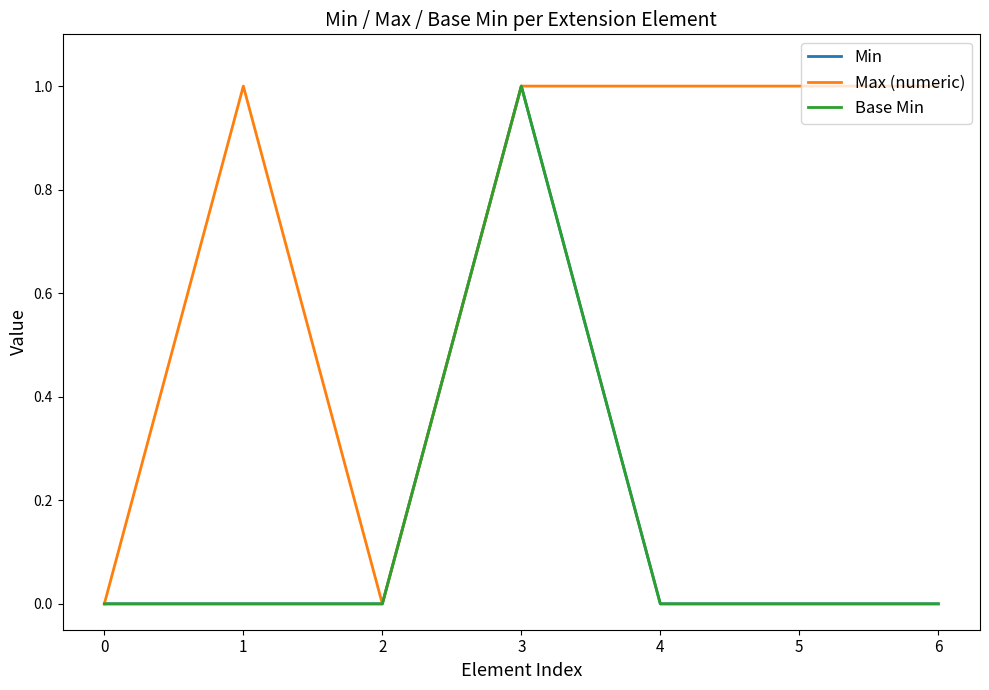

Does the chart display data point markers on the line(s)?

No